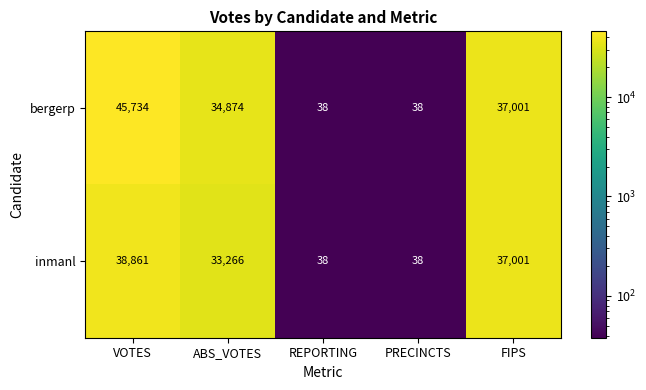

What is the difference between the second highest and minimum values in the inmanl series?

36963